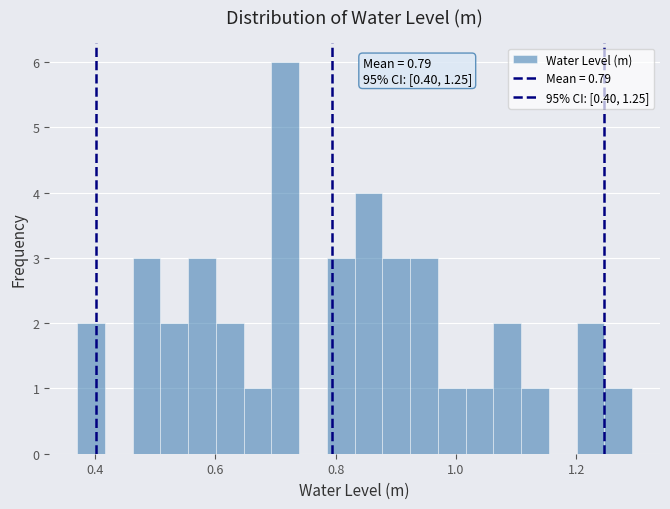

Around what value on the x-axis is the tallest bar? Give the approximate position of its centre, as read against the axis.

0.72